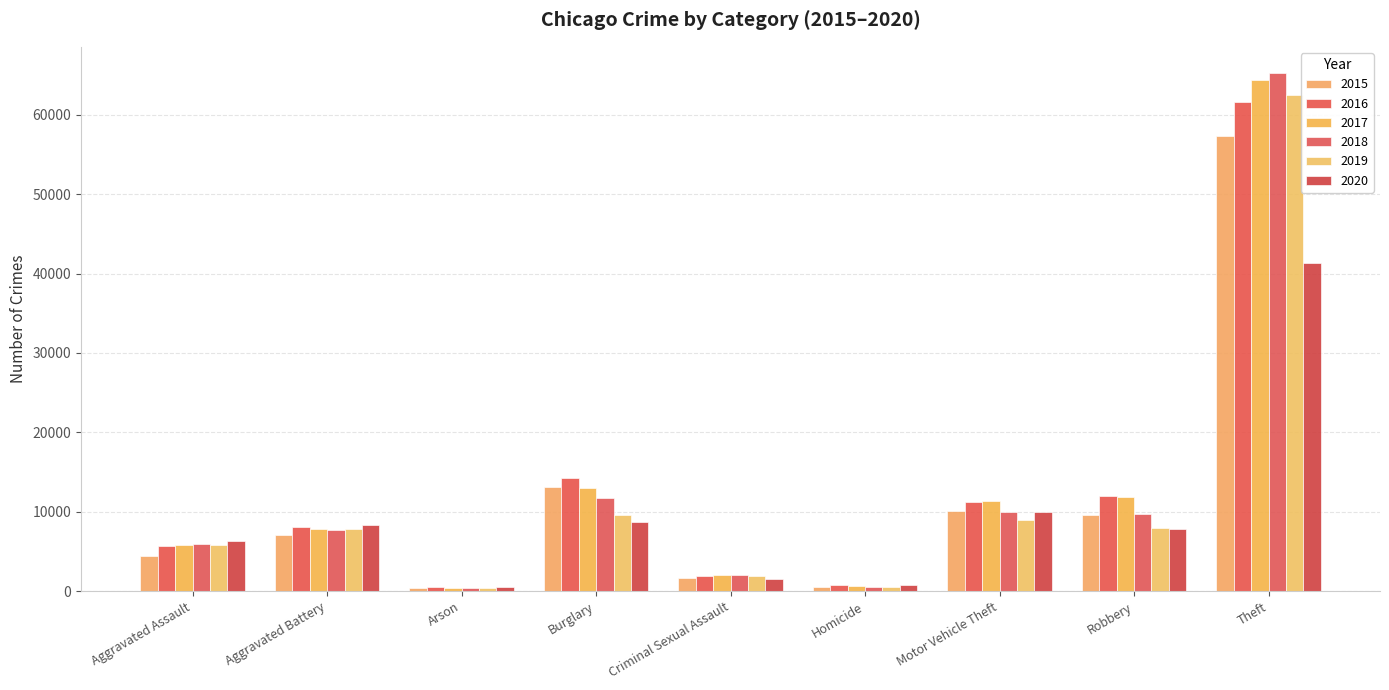

The 2020 series shows 8758 at Burglary. True or false?

True